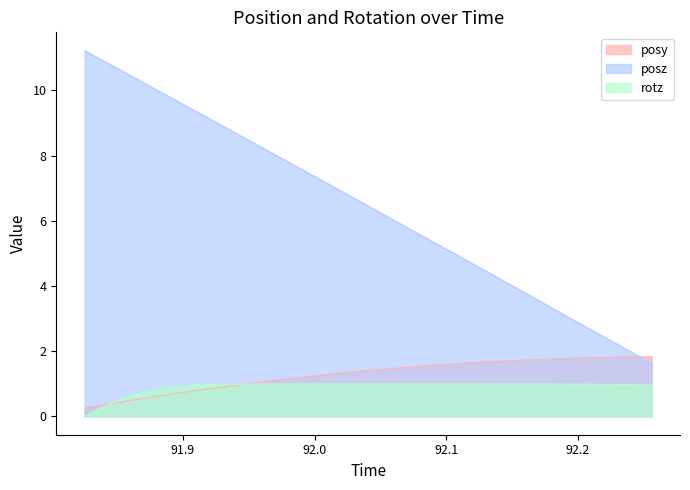

Between which two adjacent categories do posz and posy first intersect?

92.24219 and 92.25586